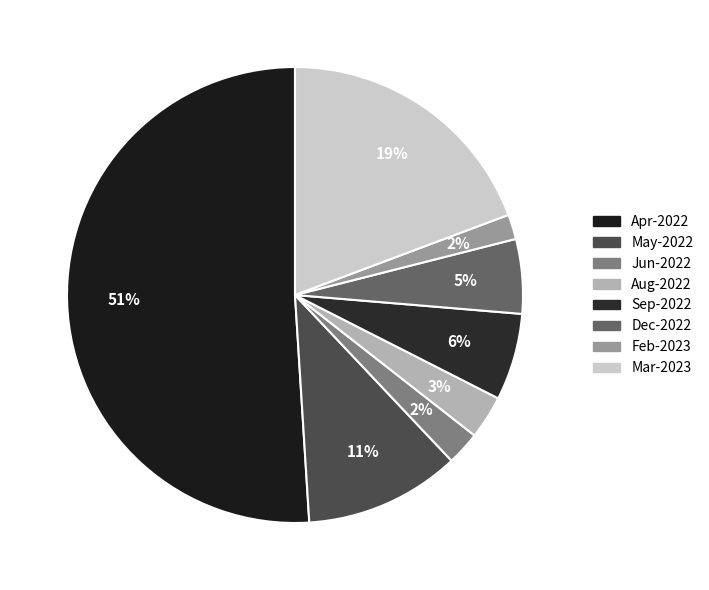

Which has a higher value, Dec-2022 or Mar-2023?

Mar-2023